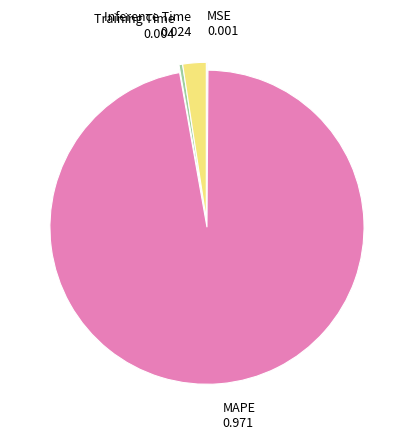

Is there any slice that represents more than half of the pie?

Yes